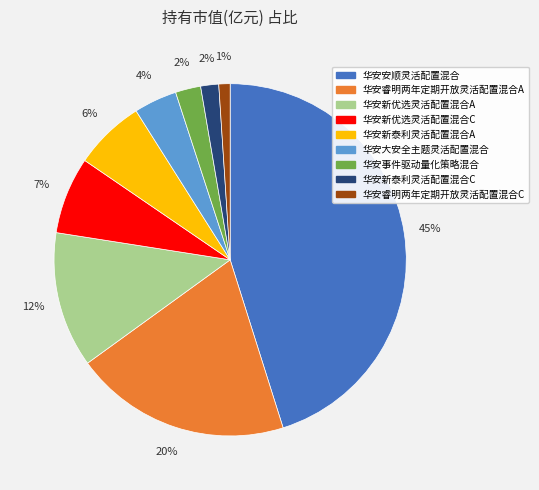

Which slice is the smallest?

华安睿明两年定期开放灵活配置混合C